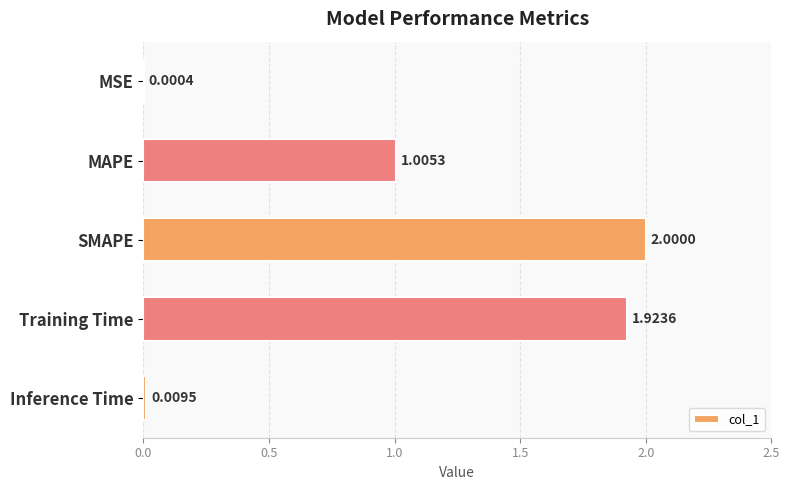

What is the change in value from MSE to MAPE?

+1.0